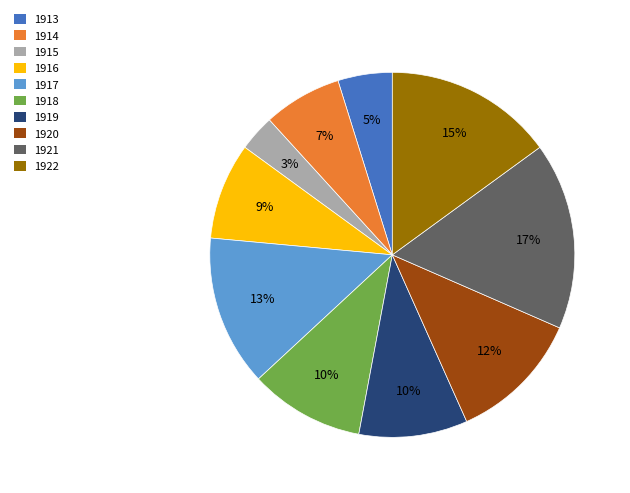

Does 1922 represent more than half of the total?

No